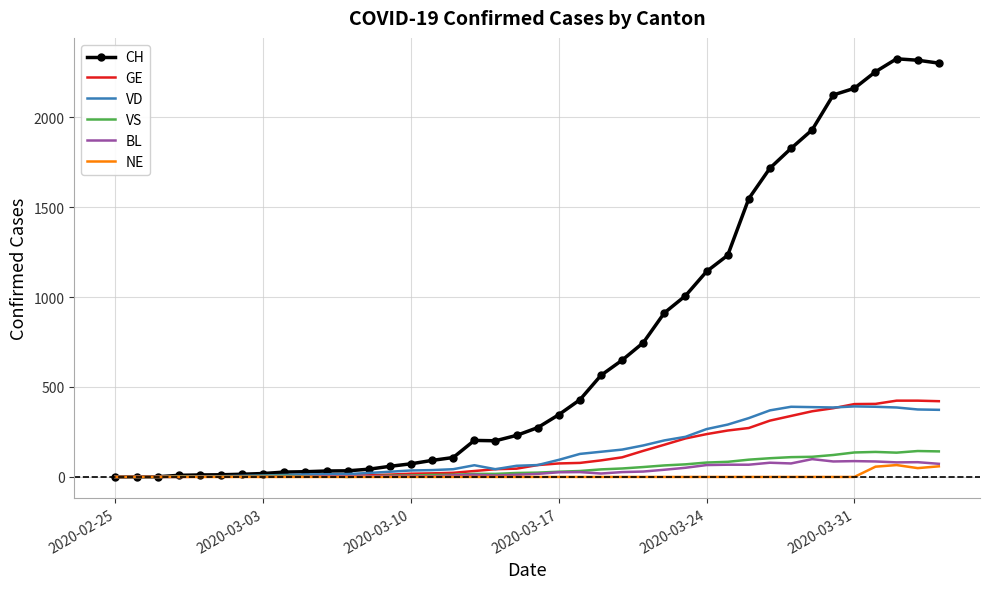

Which series has the largest total across all categories?

CH